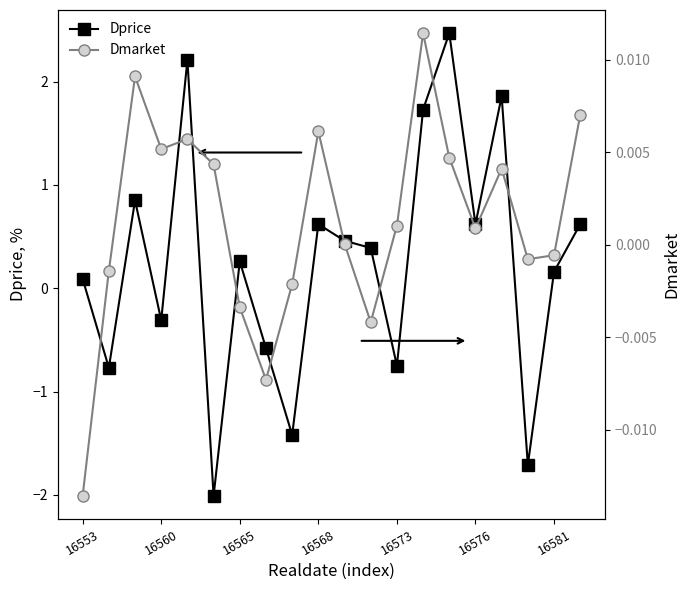

The Dprice series shows 1.0 at 16568. True or false?

False